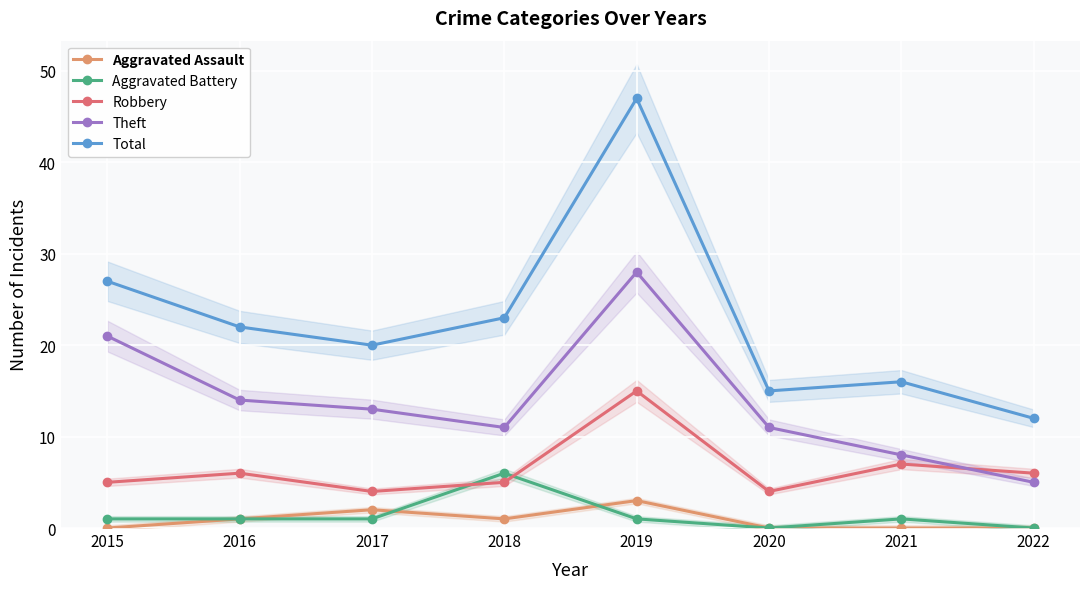

The Robbery series shows 9 at 2015. True or false?

False